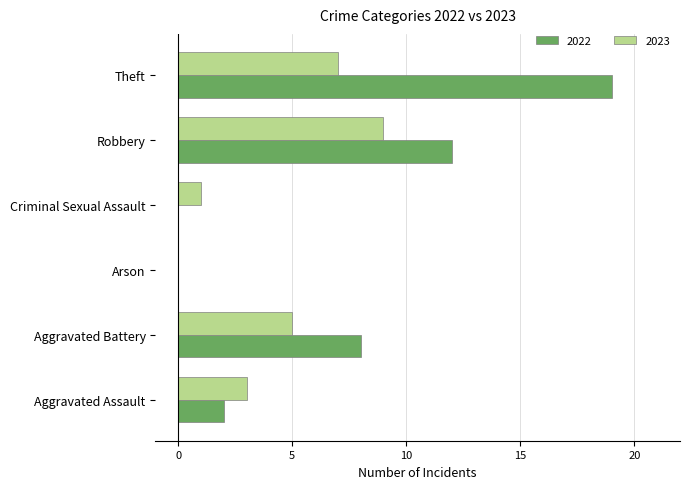

Which series changed the most between Arson and Theft?

2022